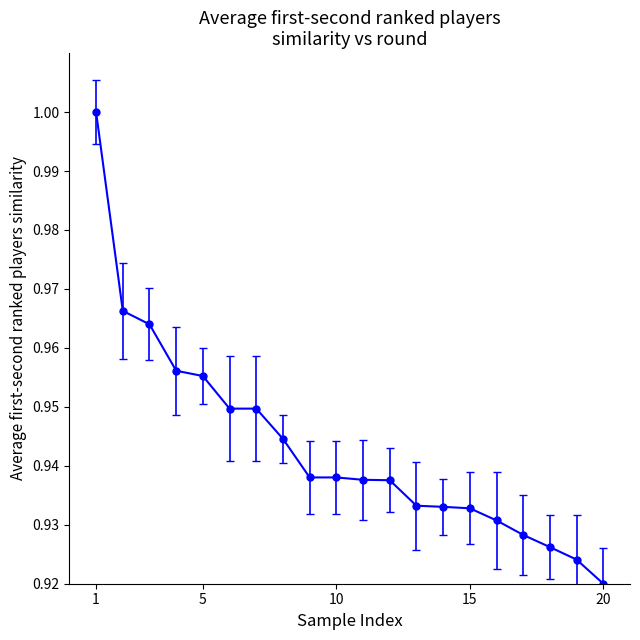

What is the sum of all values?

18.9